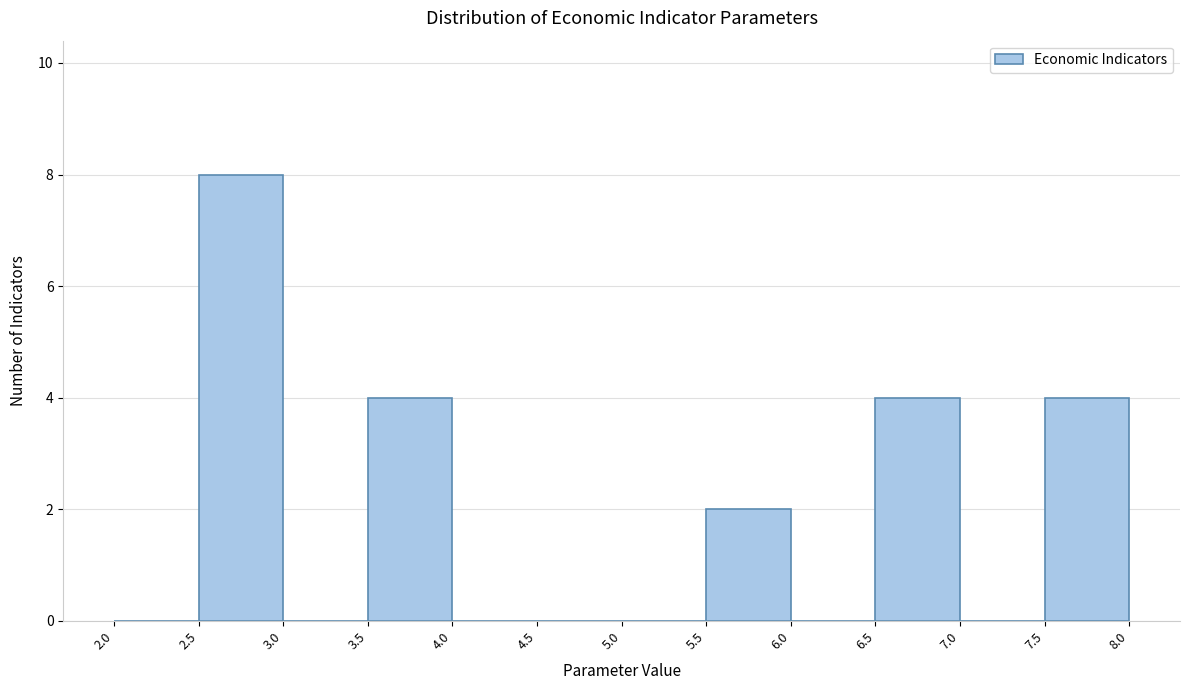

Over which range of the x-axis is the bar tallest?

2.5 to 3.0